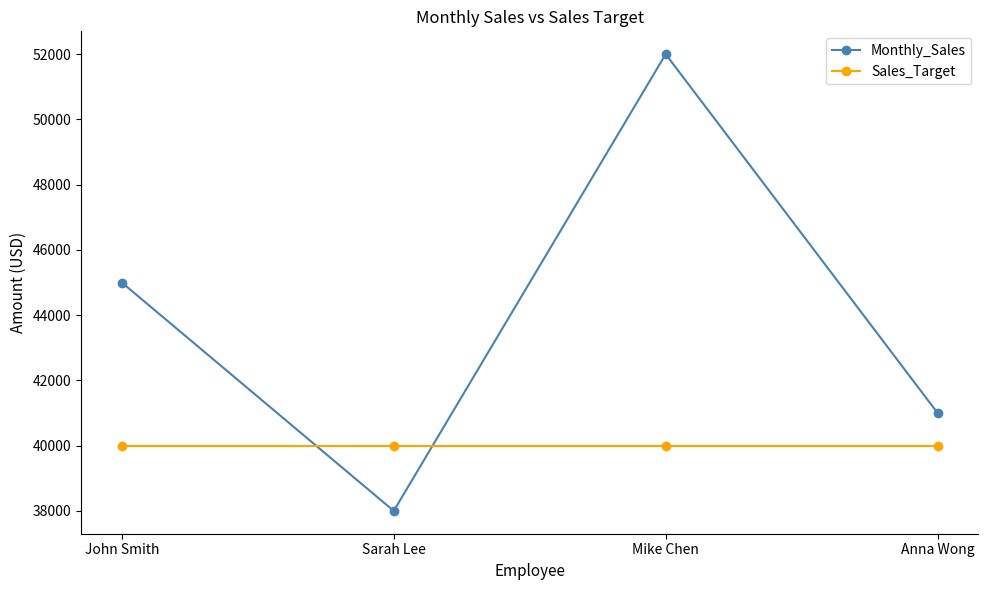

What is the sum of the Sales_Target values at John Smith and Mike Chen?

80000